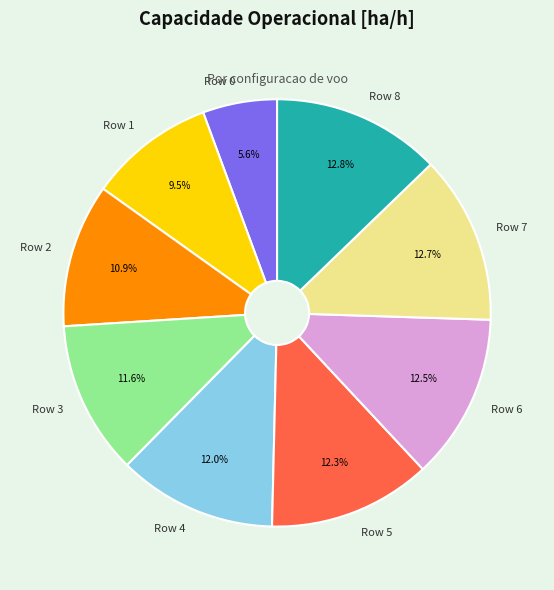

Does Row 6 account for over 50% of the chart?

No